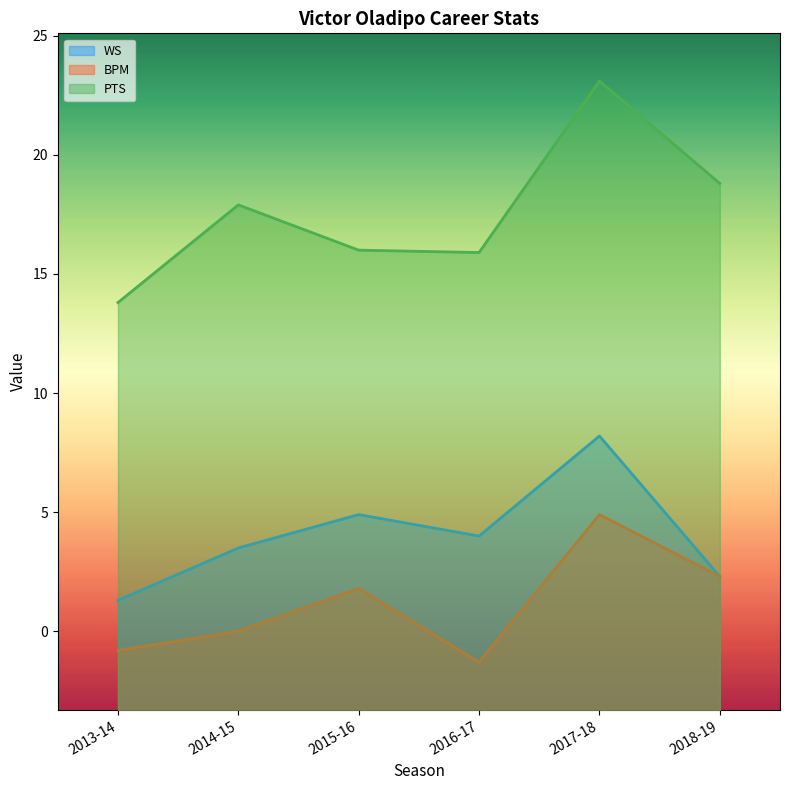

Which series has the largest total across all categories?

PTS